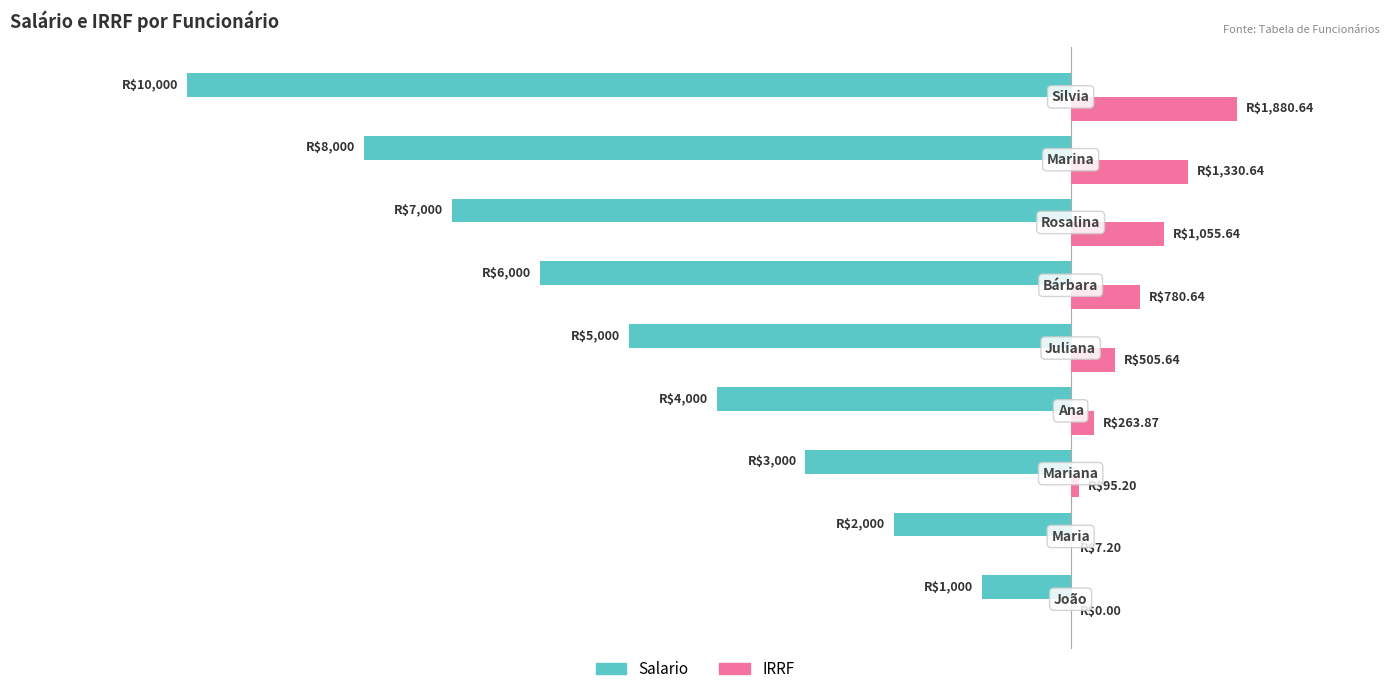

What are all the series names shown in the legend?

Salario, IRRF